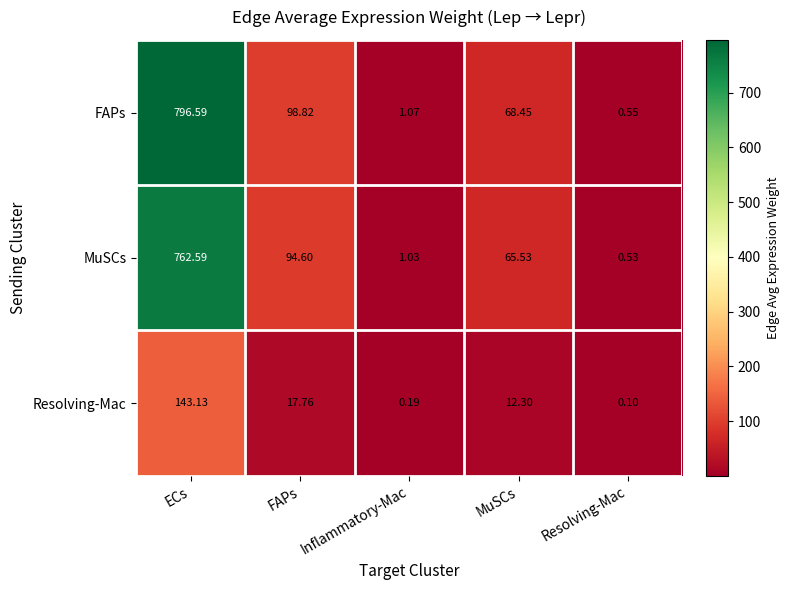

Where is MuSCs nearest to the value 381?

FAPs